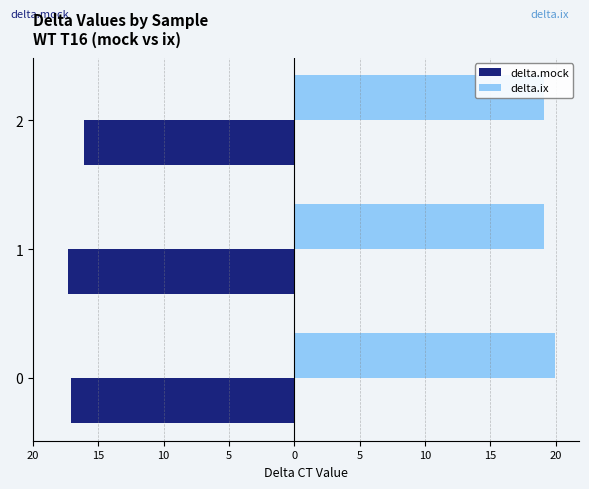

Rank the series by their average value, from lowest to highest.

delta.mock, delta.ix